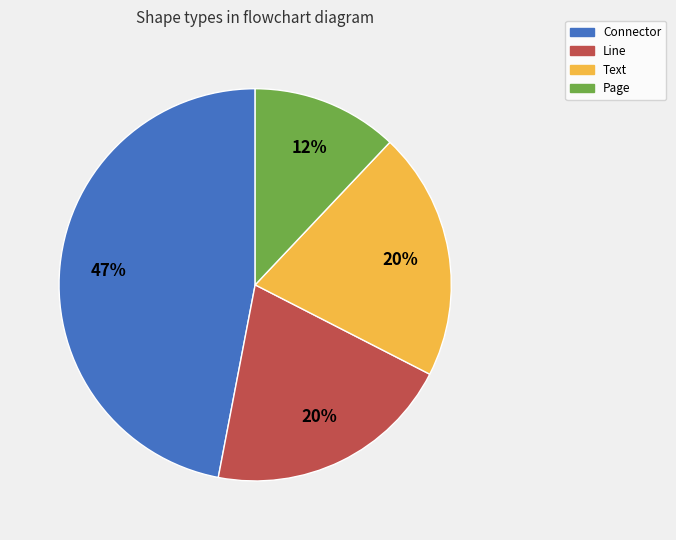

Count the number of slices in the pie.

4